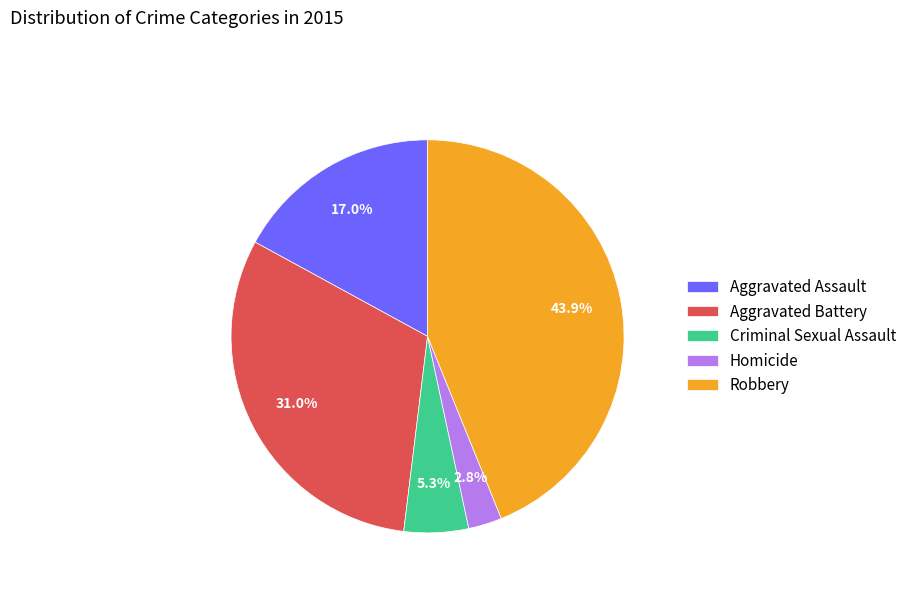

Which slice is the smallest?

Homicide